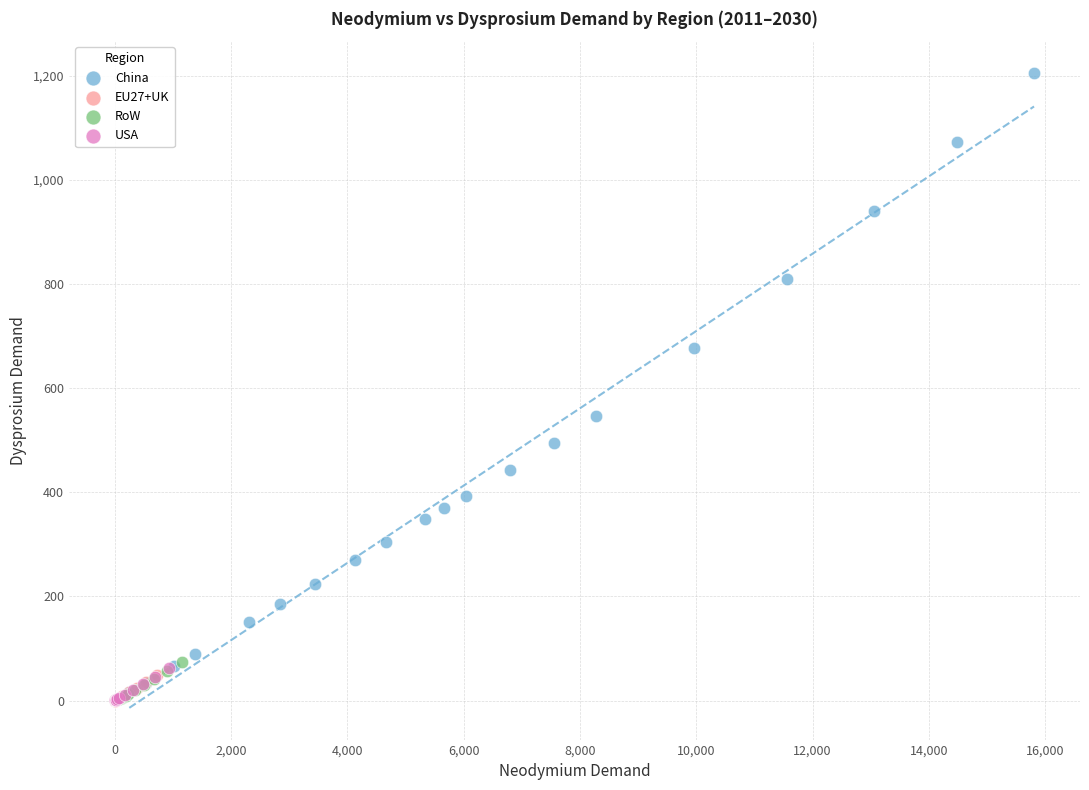

Which series has the widest spread of Y values?

China